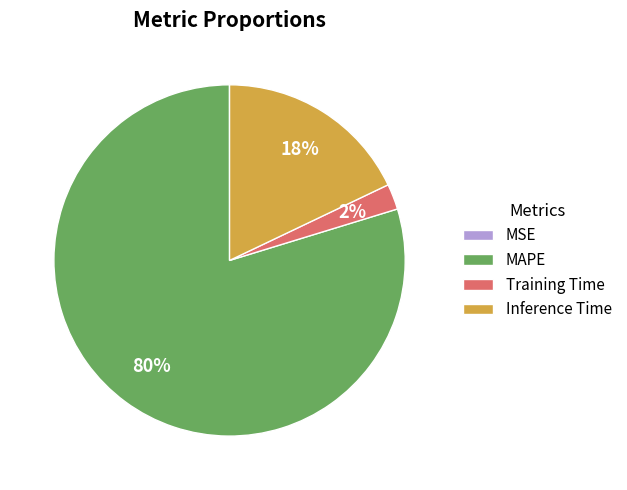

To the nearest percent, what is the difference between the largest and smallest slice percentages?

80%